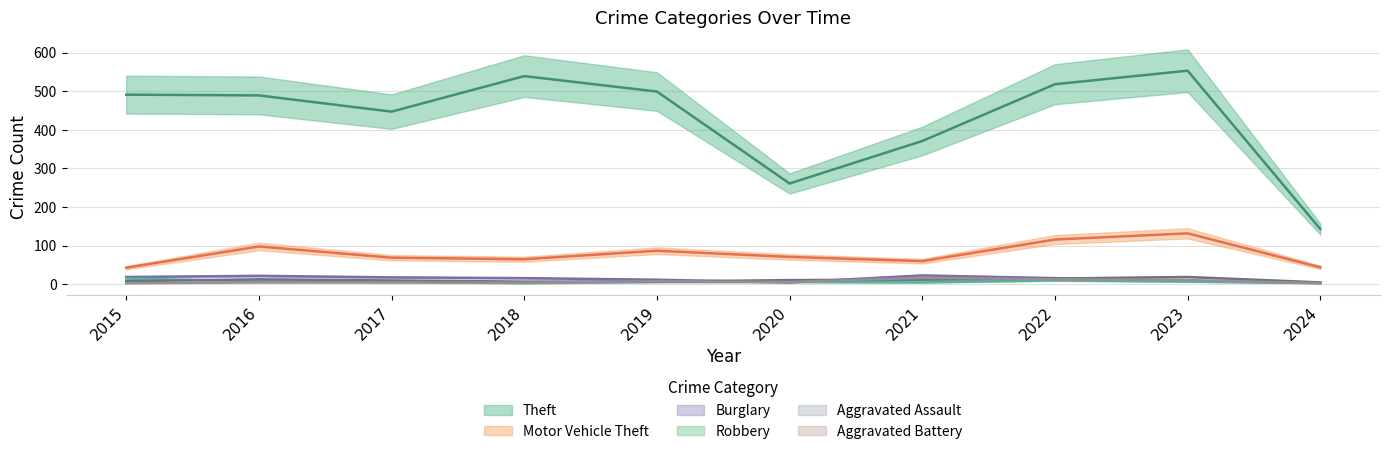

What is the average value of the Burglary series?

14